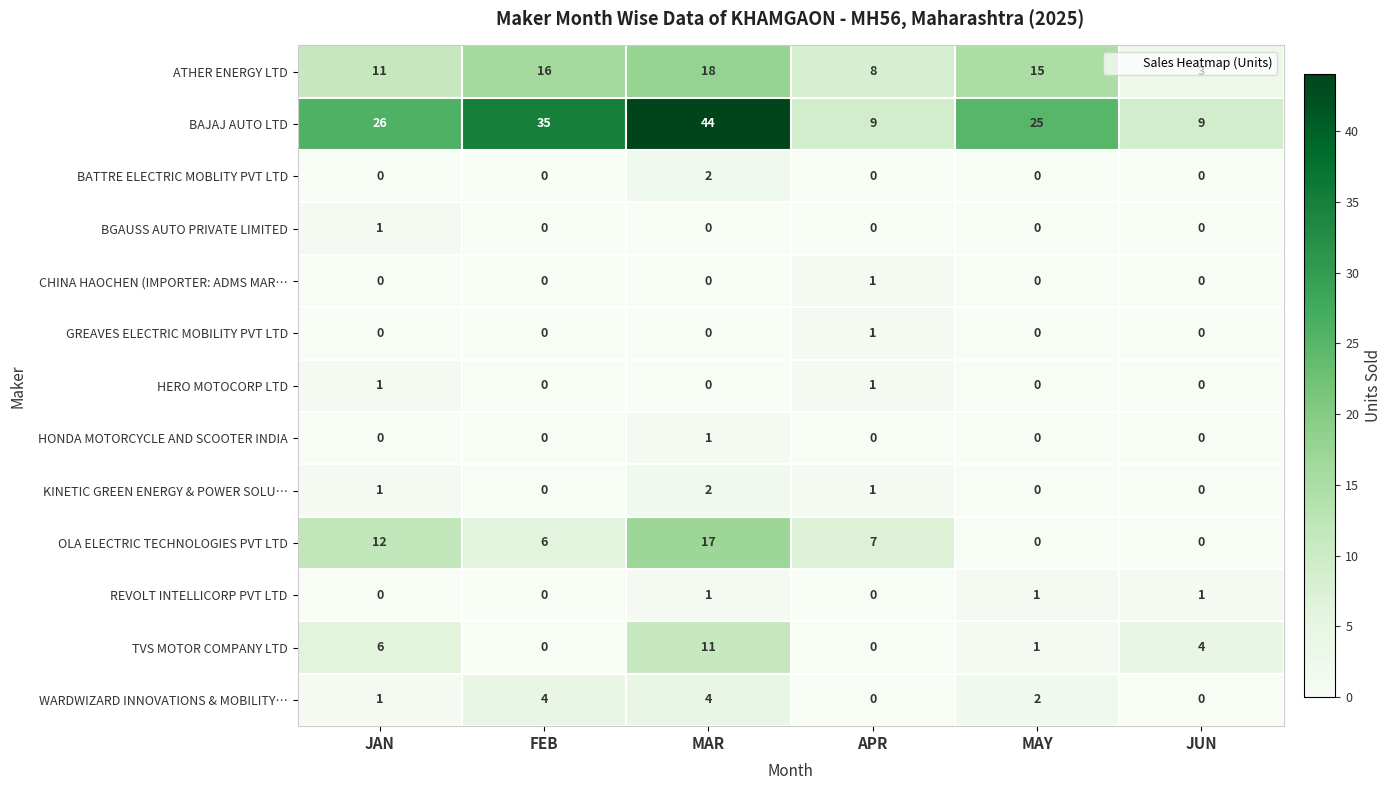

Where is BAJAJ AUTO LTD nearest to the value 26?

JAN